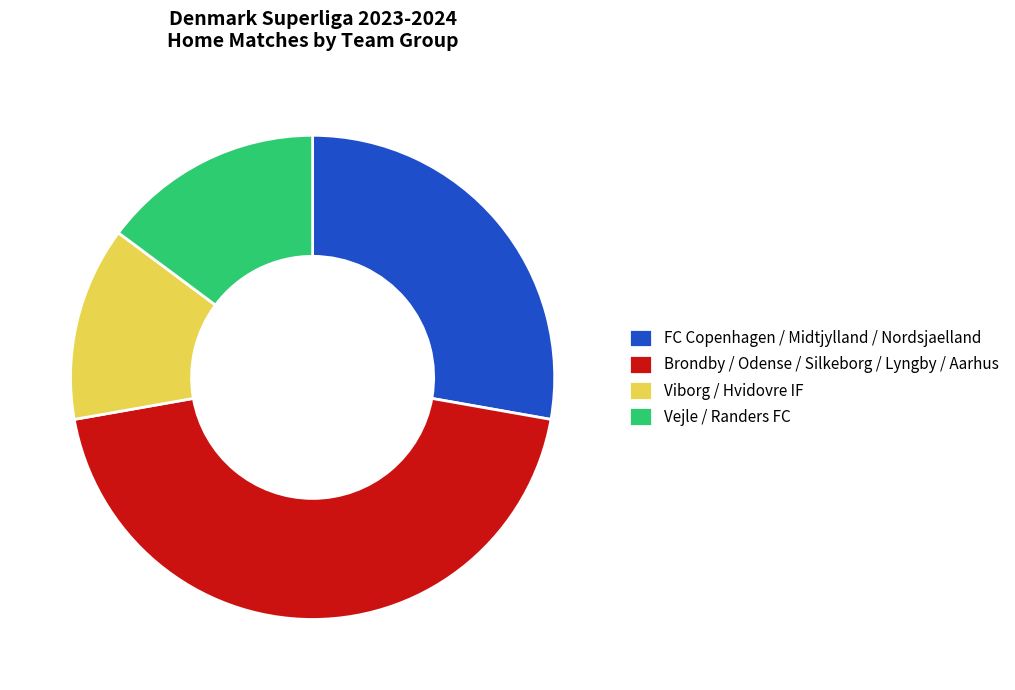

Do Brondby / Odense / Silkeborg / Lyngby / Aarhus and Vejle / Randers FC together represent more than half of the pie?

Yes